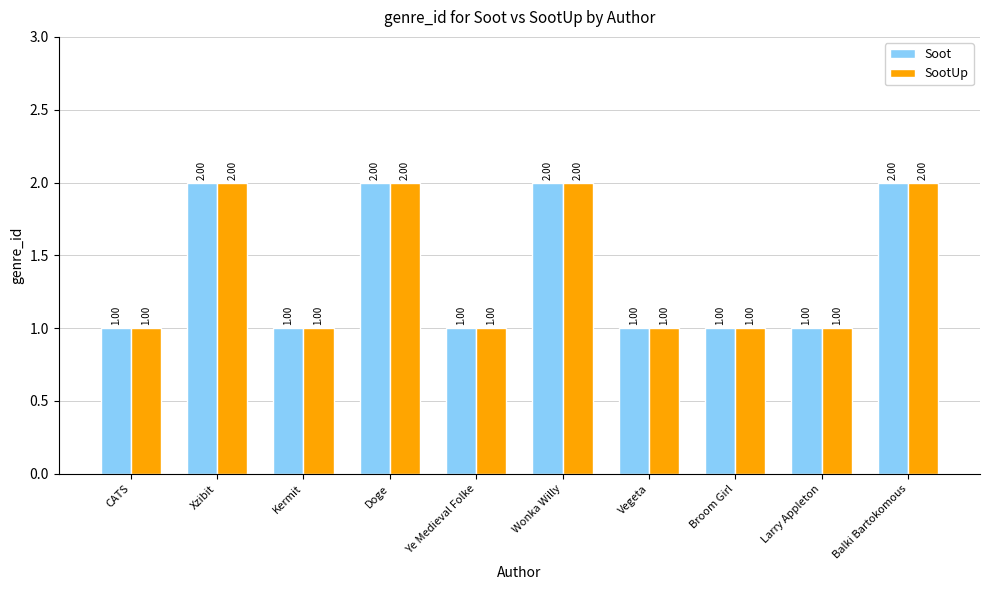

What is the value of the Soot bar at the 9th from the left?

1